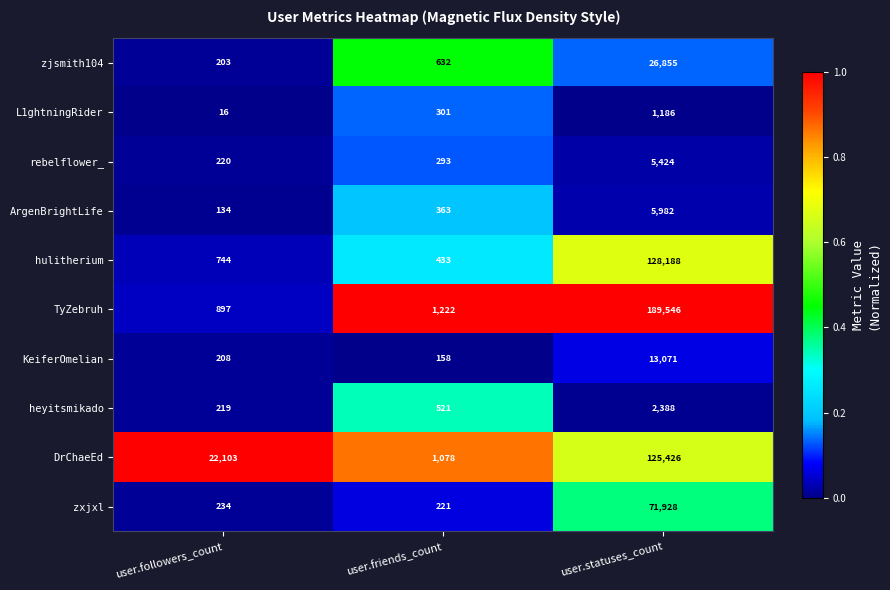

The heyitsmikado series shows 2388 at user.statuses_count. True or false?

True